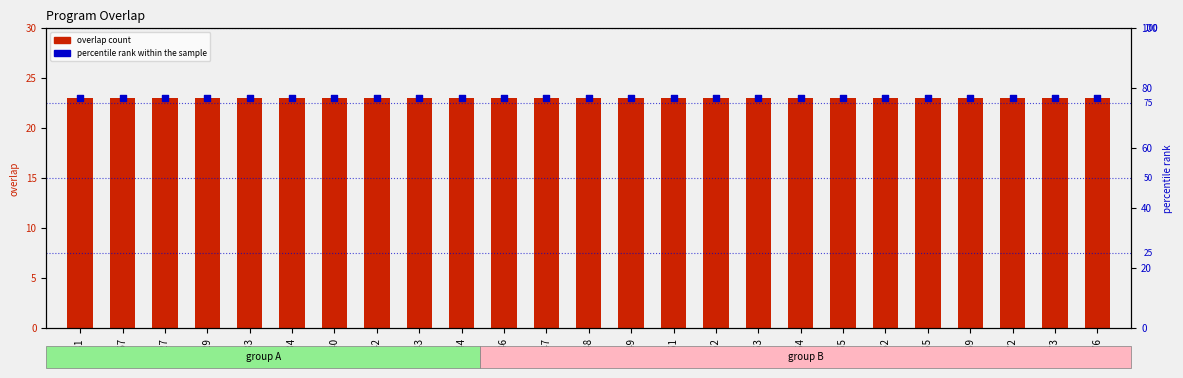

At how many categories does at least one series exceed 42?

25